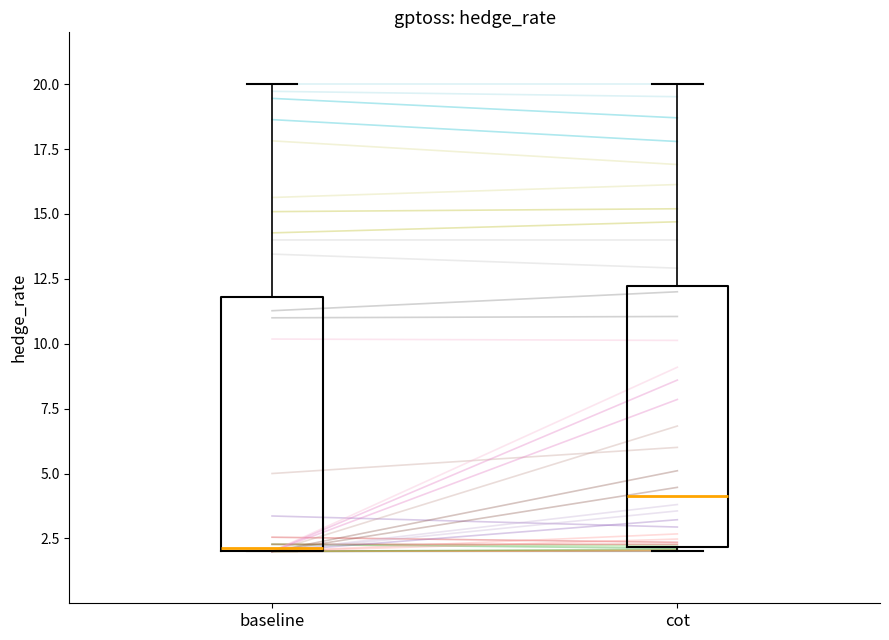

Reading left to right, read every box against the y-axis: the position of its median line, the range the box covers, and the ends of its whiskers. The values are not printed on the chart, so give them approximately, as read against the axis.

baseline: median 2, box 2 to 12, whiskers 2 to 20
cot: median 4, box 2 to 12, whiskers 2 (just below the box's lower edge) to 20